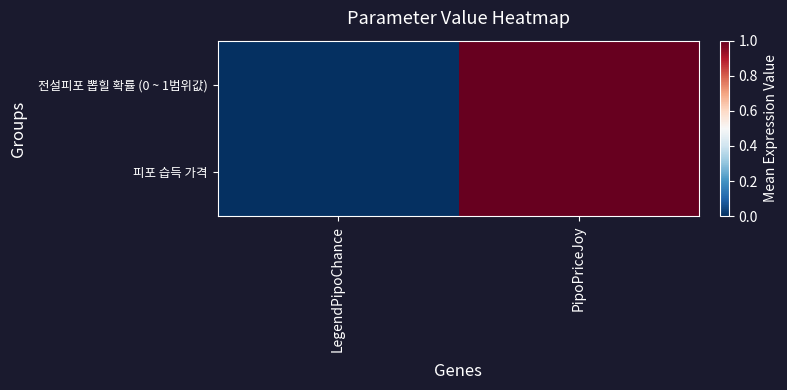

At which category is the sum across all series the highest?

PipoPriceJoy